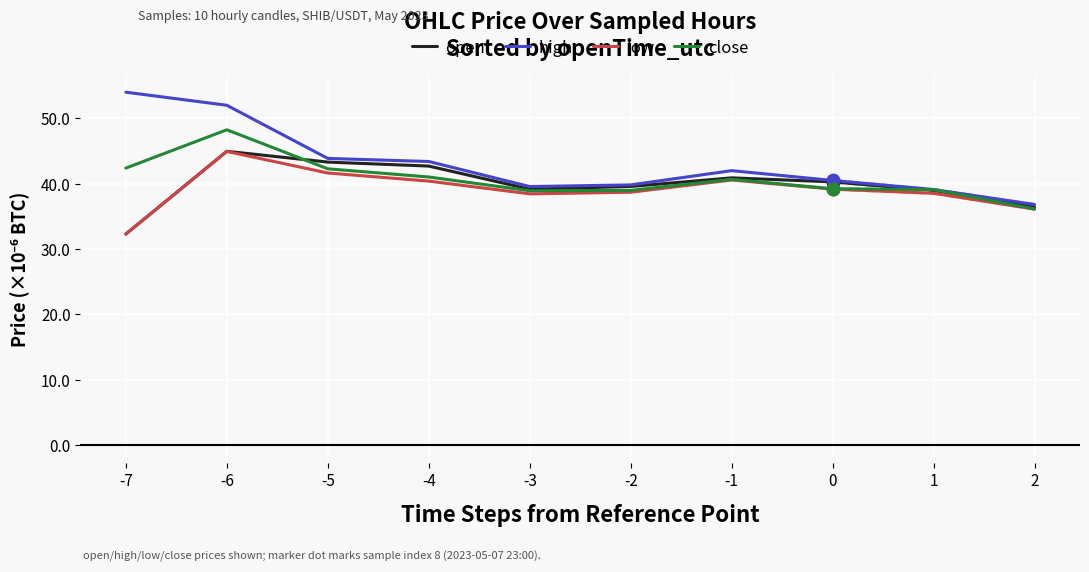

Reading left to right, transcribe all the data shown in this chart.

open: -7=32.3	-6=45.0	-5=43.3	-4=42.7	-3=39.2	-2=39.6	-1=40.9	0=40.3	1=39.0	2=36.4
high: -7=54.0	-6=52.0	-5=43.9	-4=43.4	-3=39.6	-2=39.8	-1=42.0	0=40.5	1=39.1	2=36.8
low: -7=32.3	-6=44.9	-5=41.6	-4=40.4	-3=38.5	-2=38.7	-1=40.6	0=39.2	1=38.5	2=36.1
close: -7=42.4	-6=48.2	-5=42.3	-4=41.0	-3=38.9	-2=39.0	-1=40.7	0=39.2	1=39.1	2=36.1